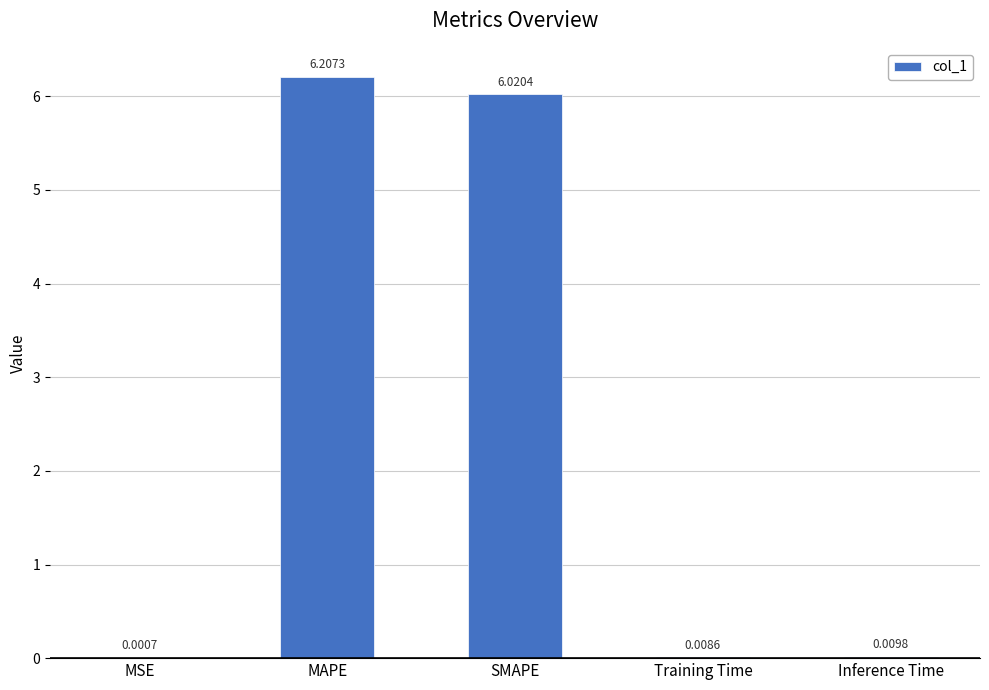

At which label is the value closest to 3?

Inference Time